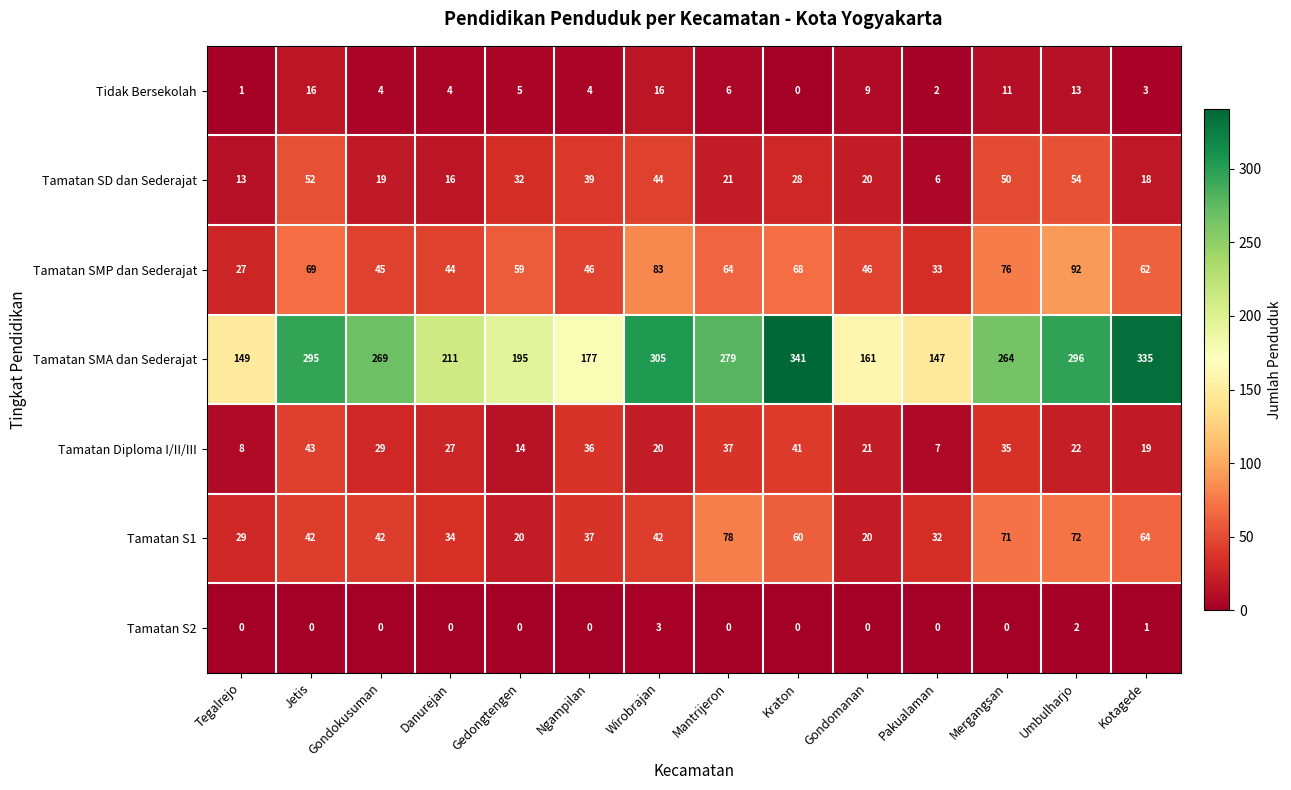

What is the total value across all series at Mantrijeron?

485